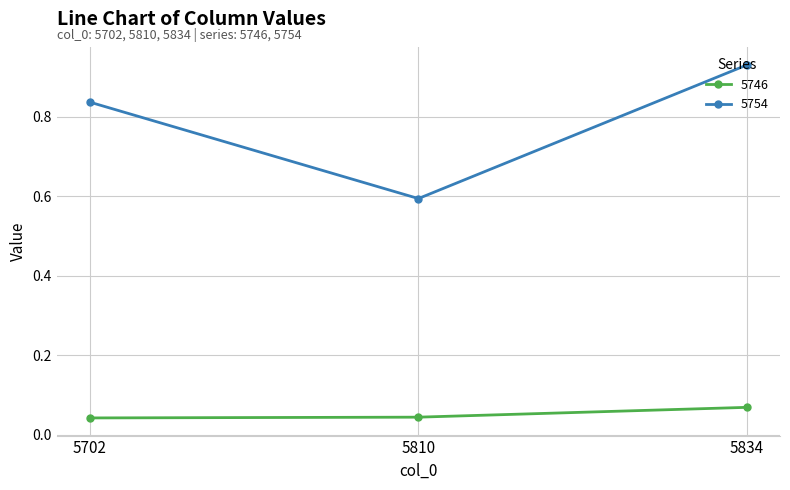

Between 5702 and 5834, which series saw the biggest shift?

5754